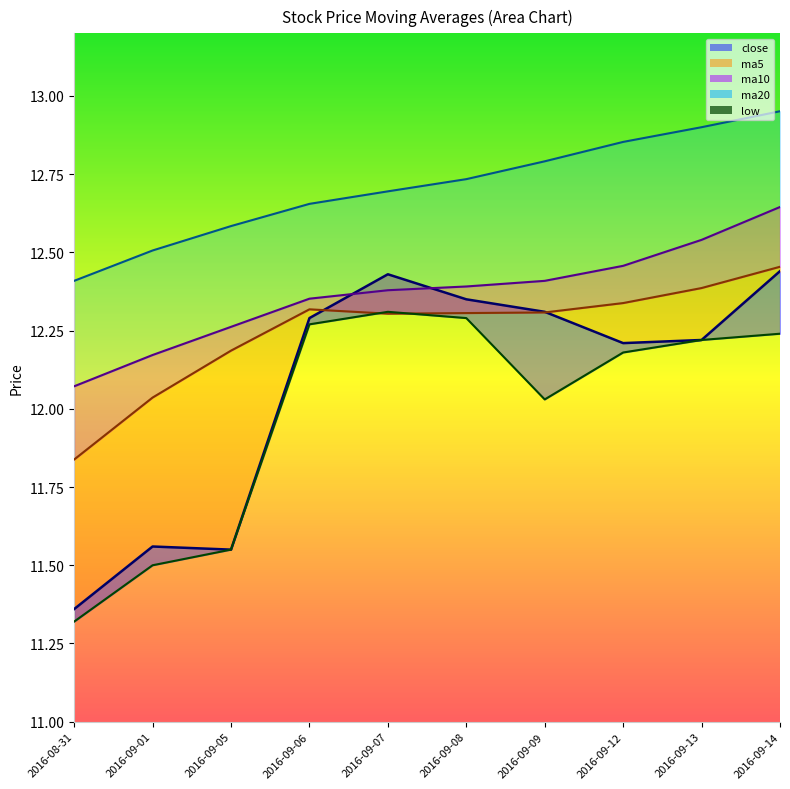

What value does the data have at 2016-09-07?

12.3